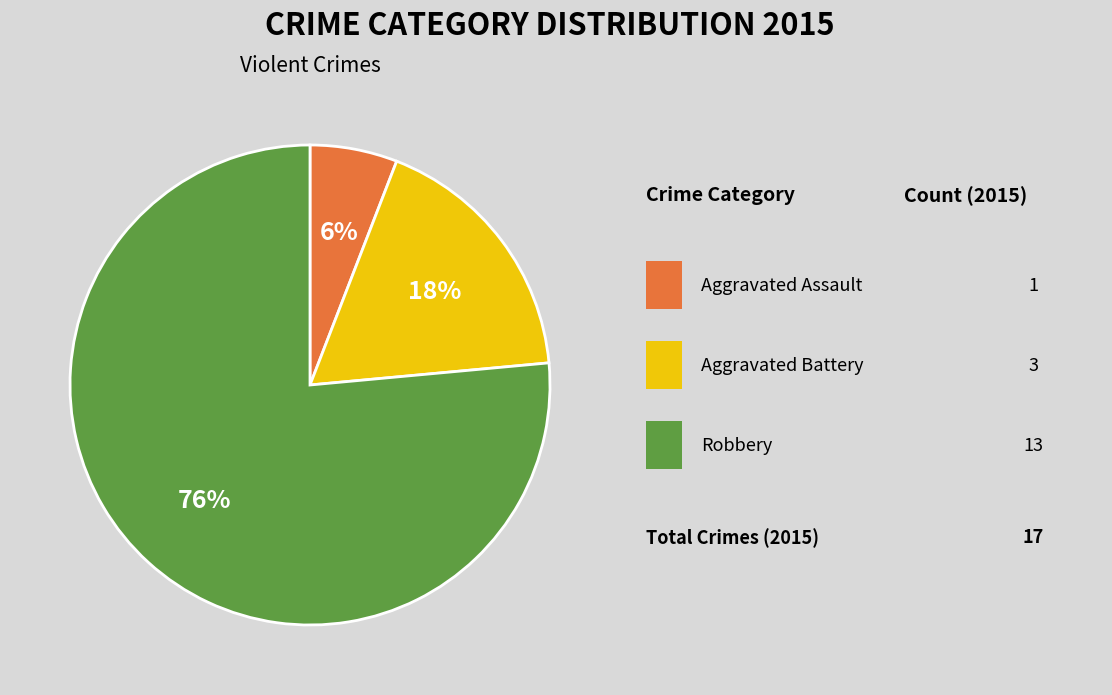

Does any single category account for the majority?

Yes